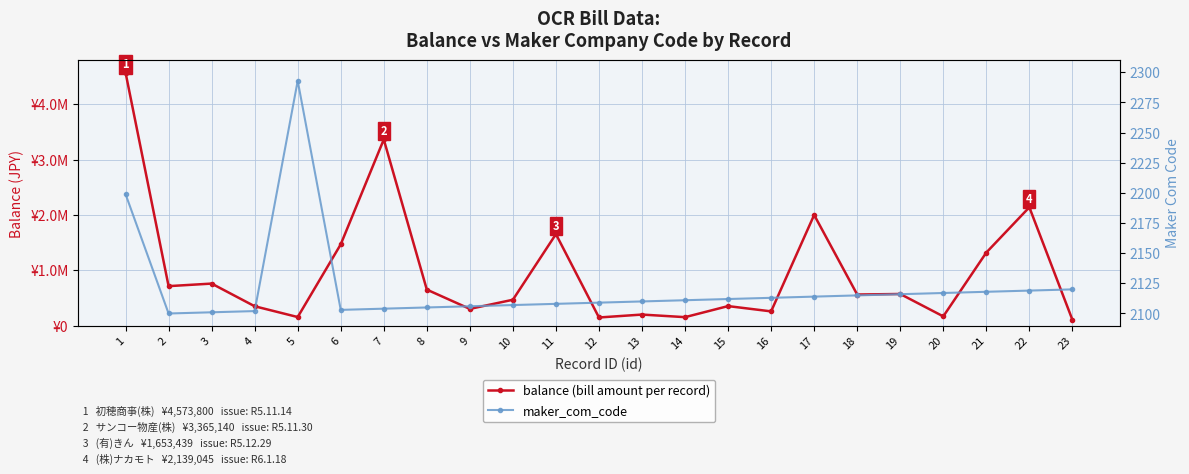

At which label does maker_com_code reach its peak?

5